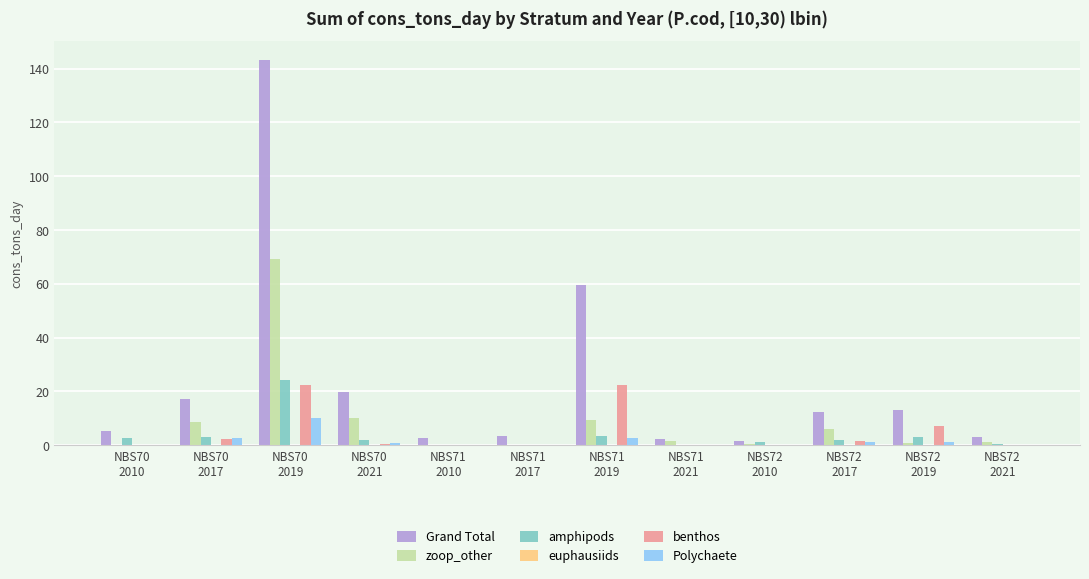

What is the sum of all amphipods values?

41.6